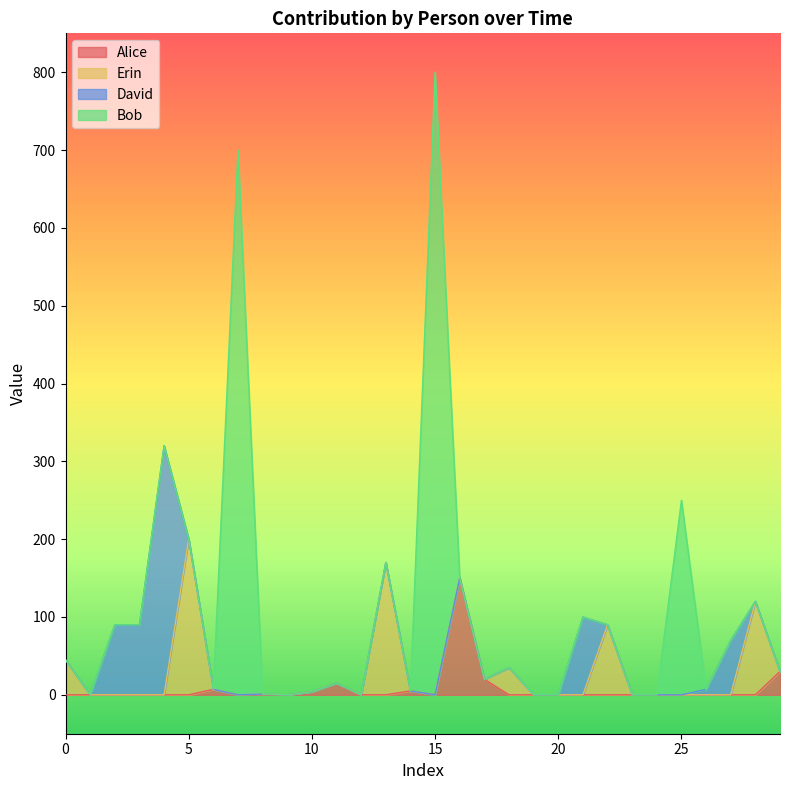

Which has a higher value, 2 or 15?

2